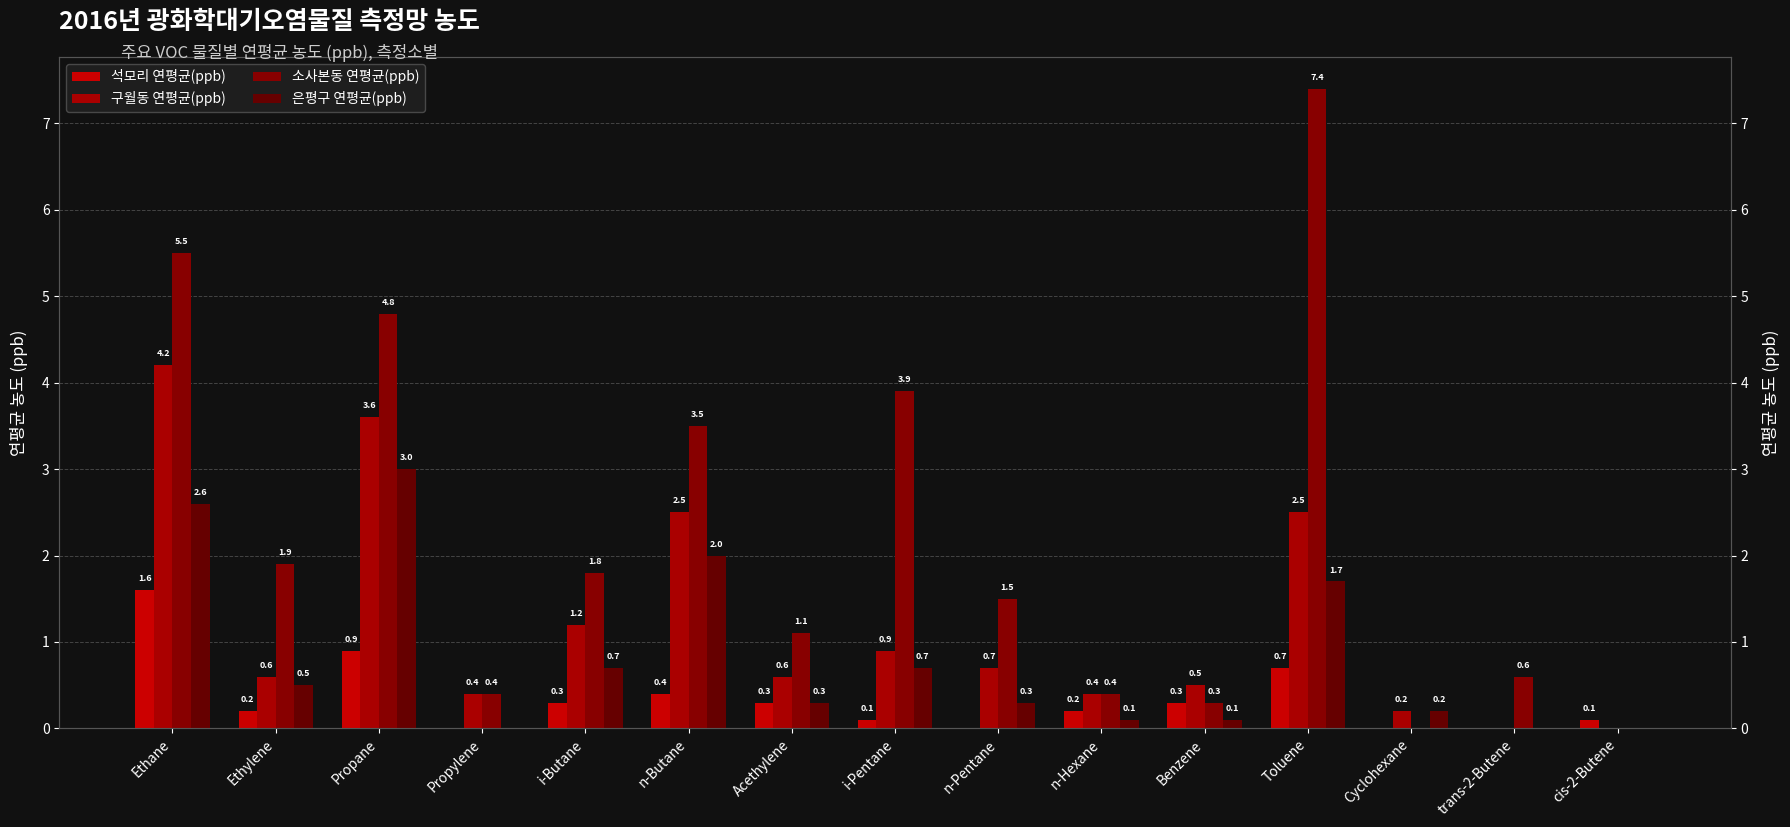

The value of 구월동 연평균(ppb) at Ethane is 0.9. True or false?

False